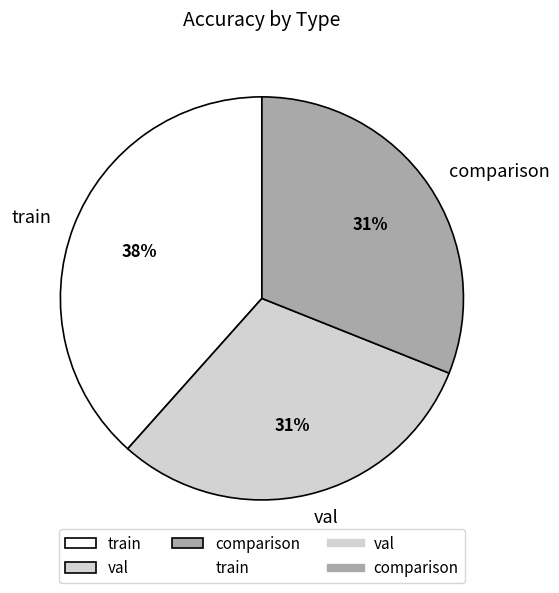

How many segments does this pie chart have?

3